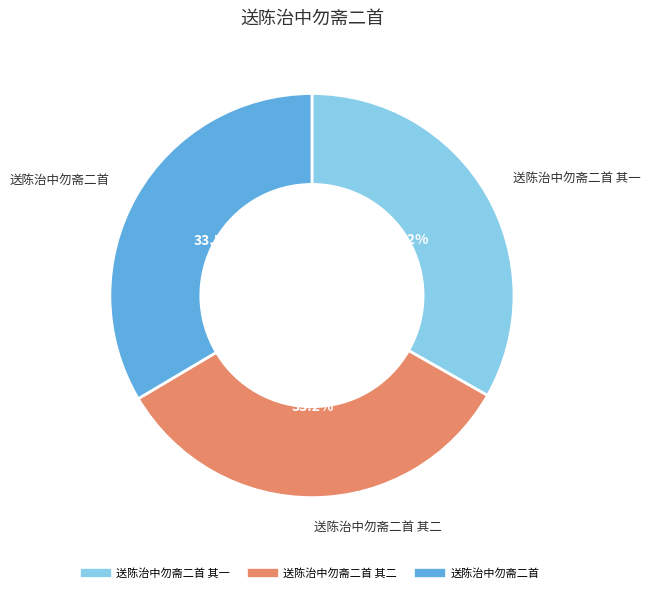

Does any single category account for the majority?

No